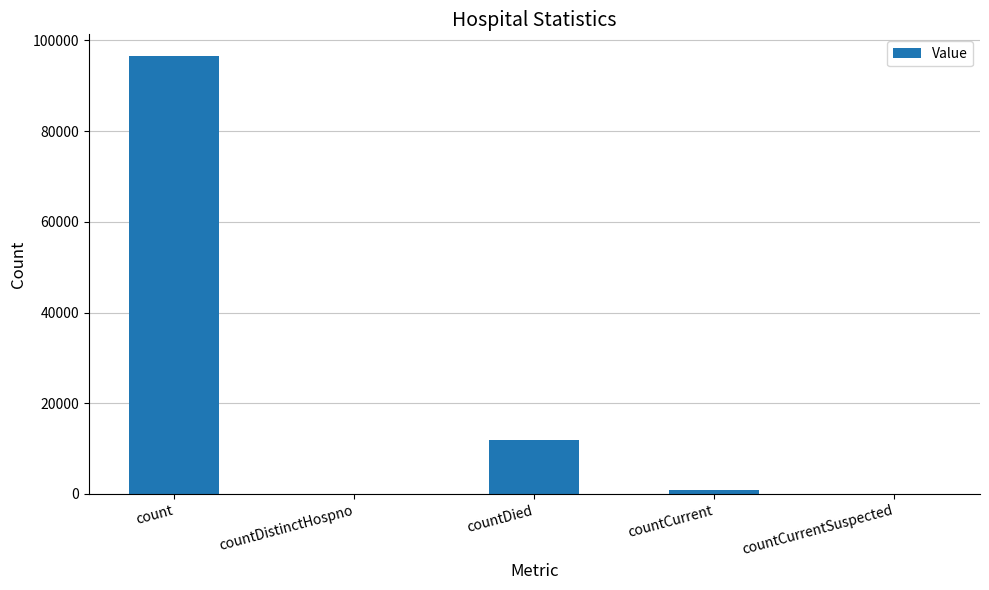

The value at countCurrent is 945. True or false?

True